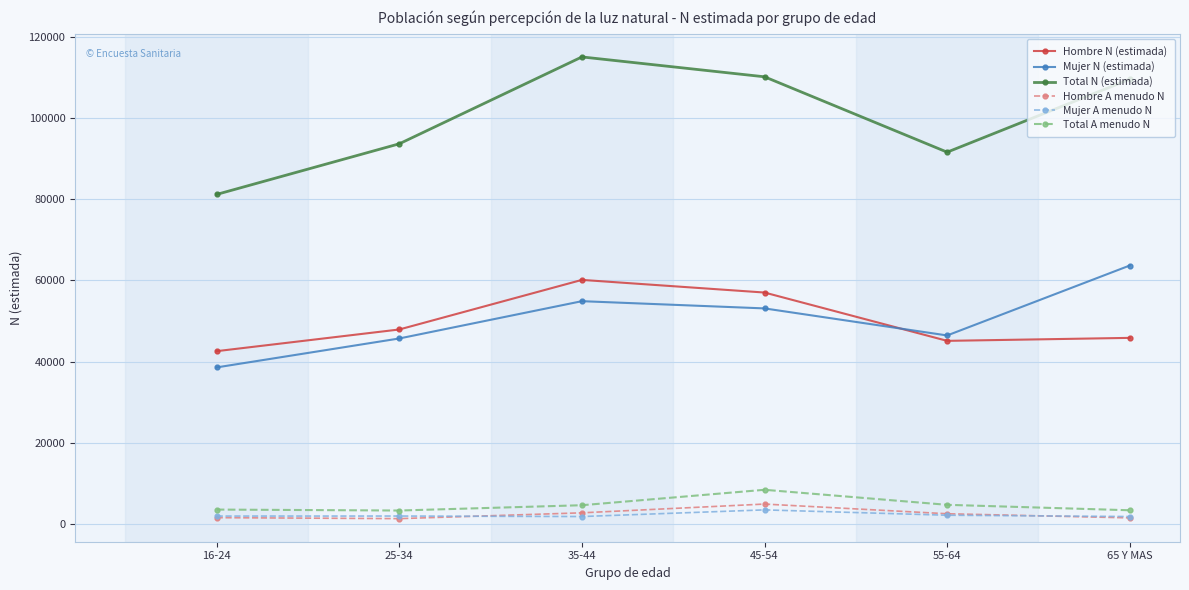

What is the maximum value for Mujer N (estimada)?

63647